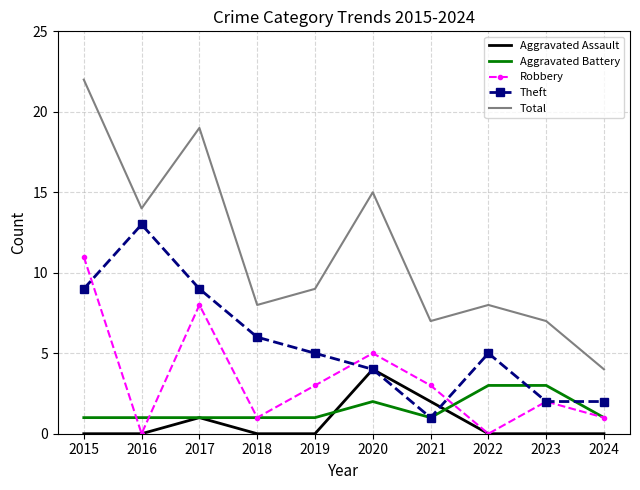

At which label does Total first exceed 9?

2015